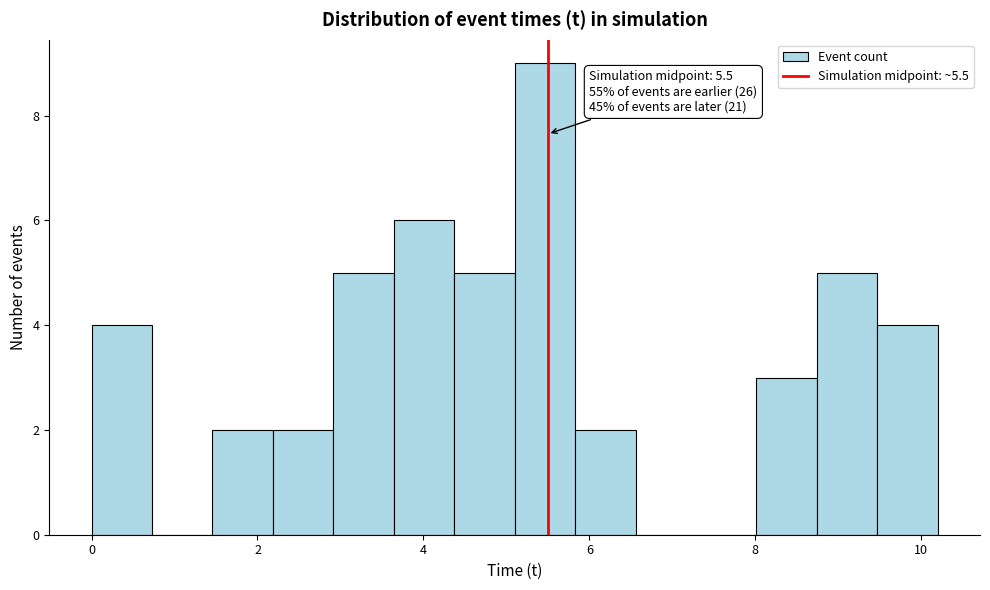

Read against the x-axis, roughly where is the centre of the tallest bar?

5.4